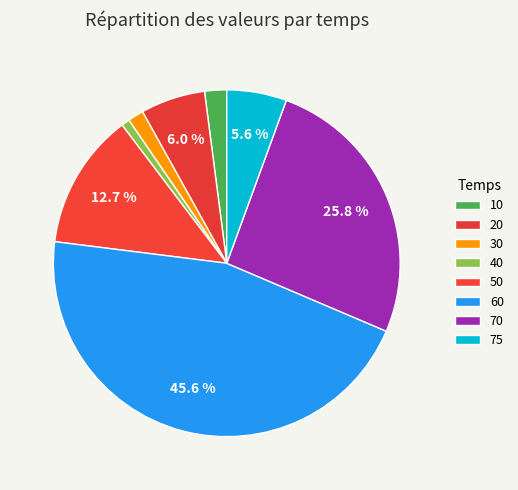

What is the change in value from 30 to 75?

+6.4